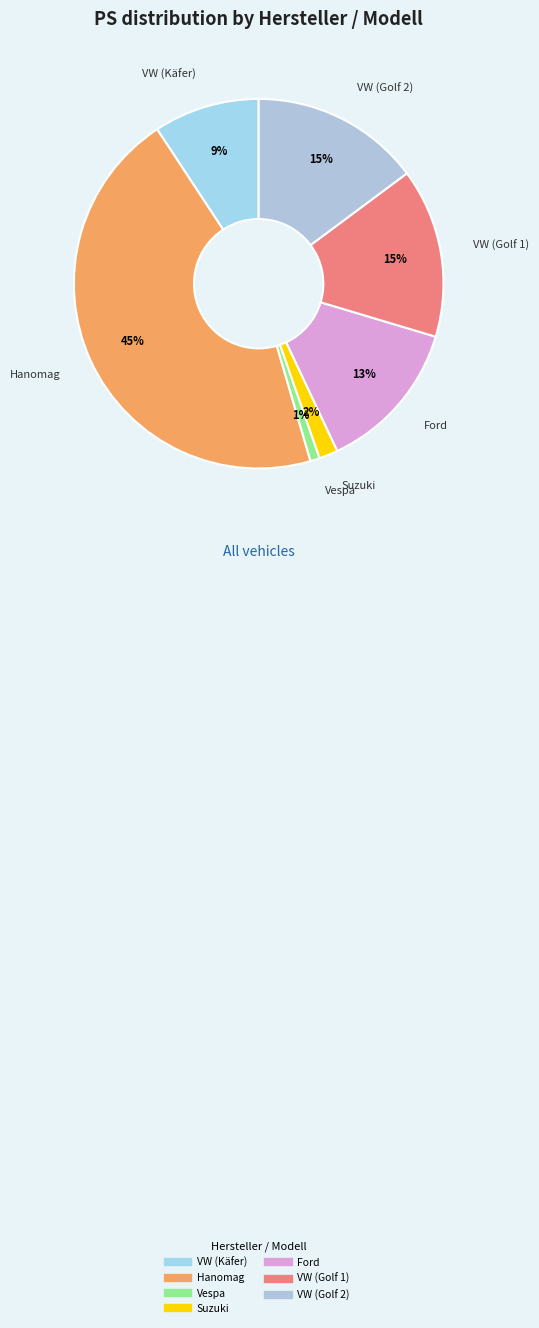

Between VW (Golf 1) and Hanomag, which is larger?

Hanomag